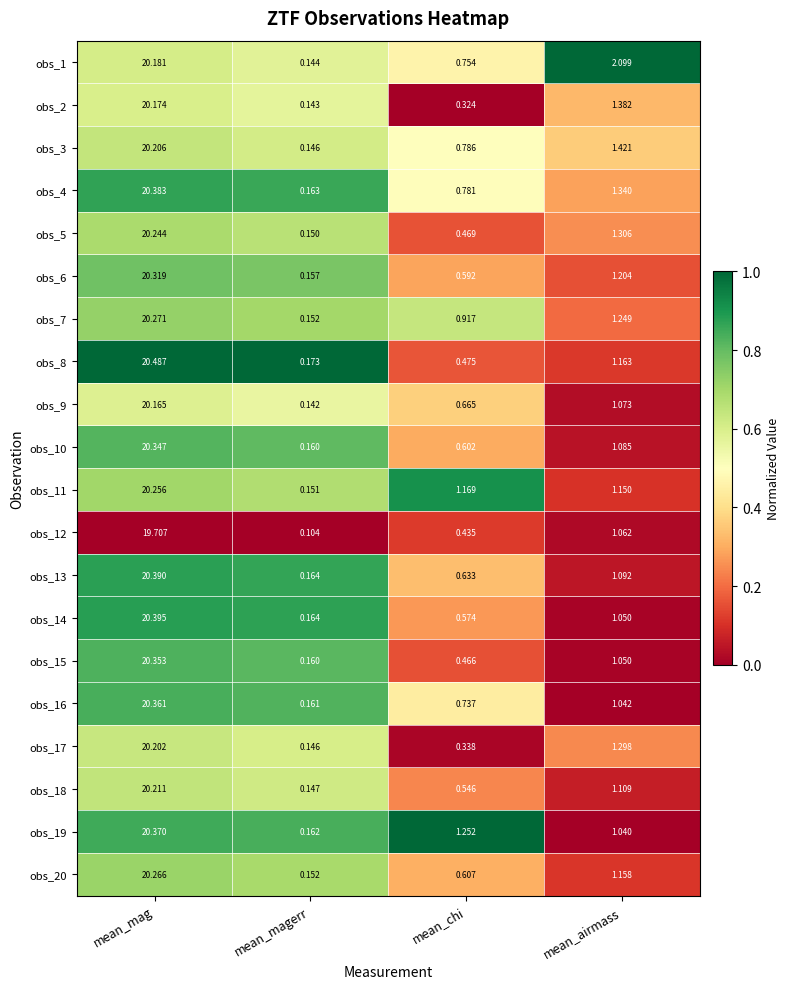

Rank the series by their maximum value, from highest to lowest.

obs_8, obs_14, obs_13, obs_4, obs_19, obs_16, obs_15, obs_10, obs_6, obs_7, obs_20, obs_11, obs_5, obs_18, obs_3, obs_17, obs_1, obs_2, obs_9, obs_12